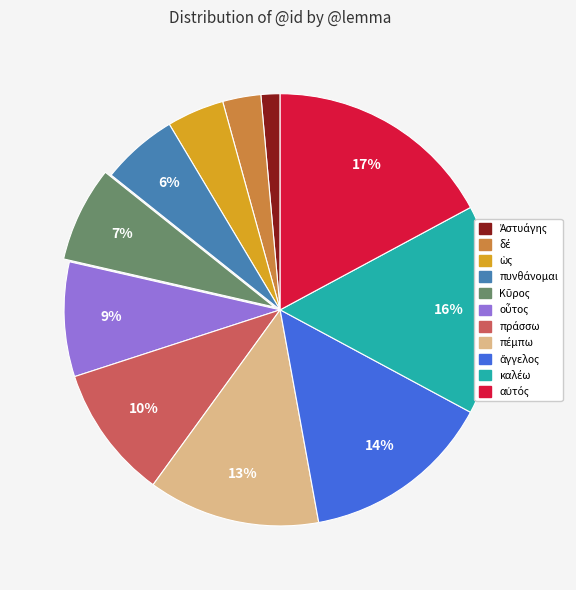

Is there any slice that represents more than half of the pie?

No